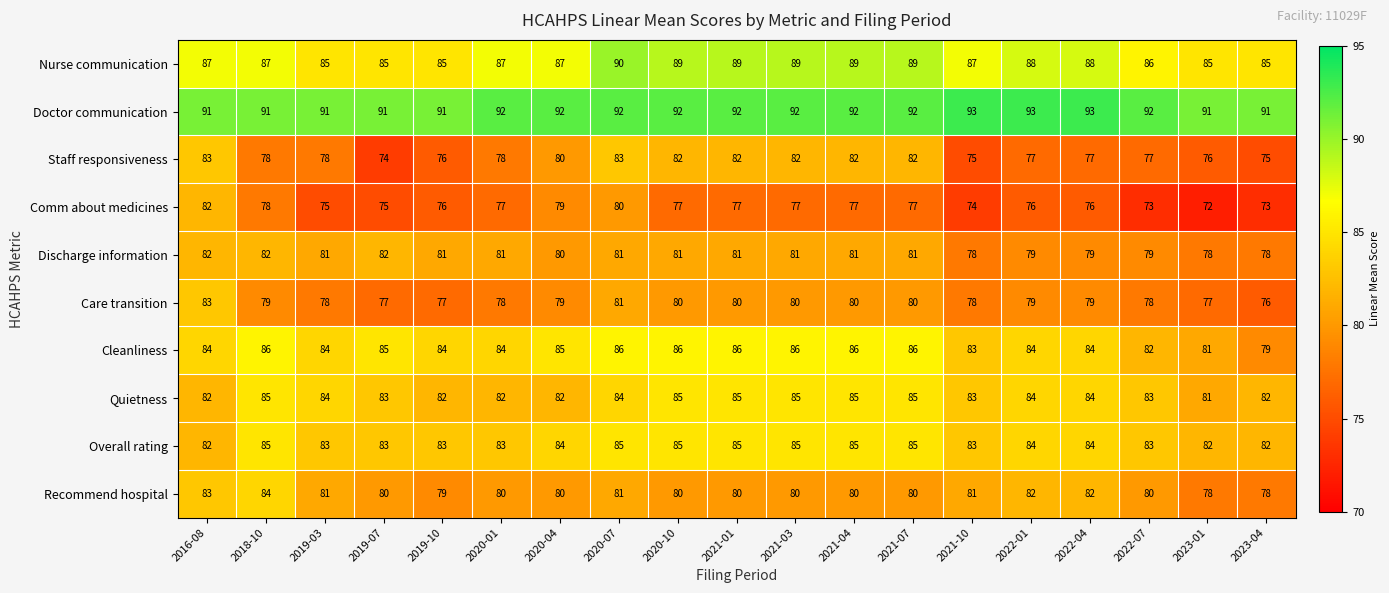

What is the lowest value of the Staff responsiveness series?

74